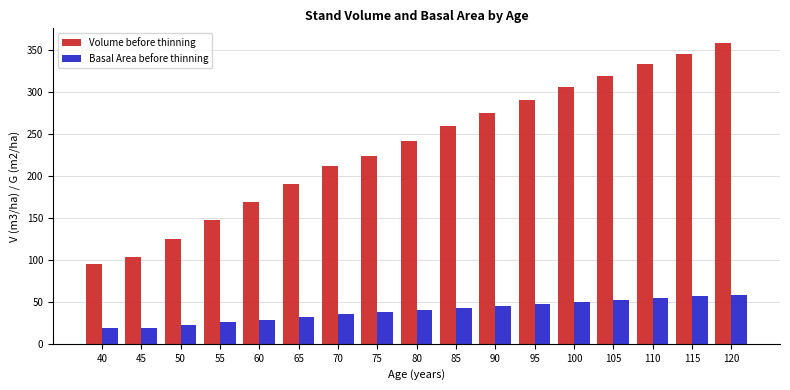

What is the value of the Basal Area before thinning bar at the 11th from the left?

45.5